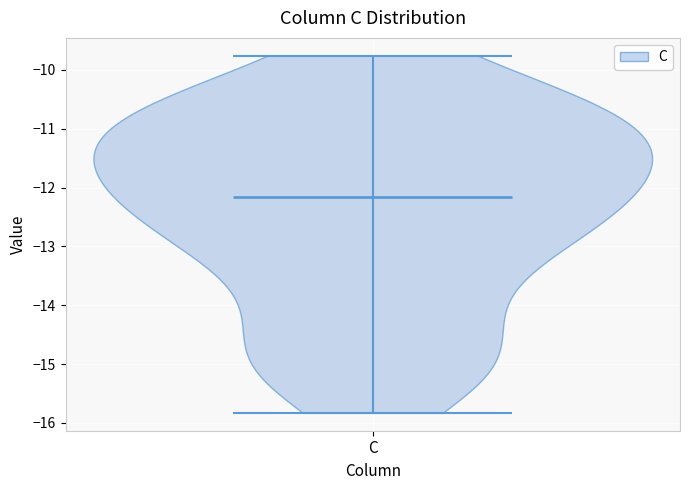

Read this violin plot against the y-axis: where its median line is, and the lowest and highest points the violin reaches. The values are not printed on the chart, so give them approximately, as read against the axis.

median line -12.2, lowest point -15.8, highest point -9.8